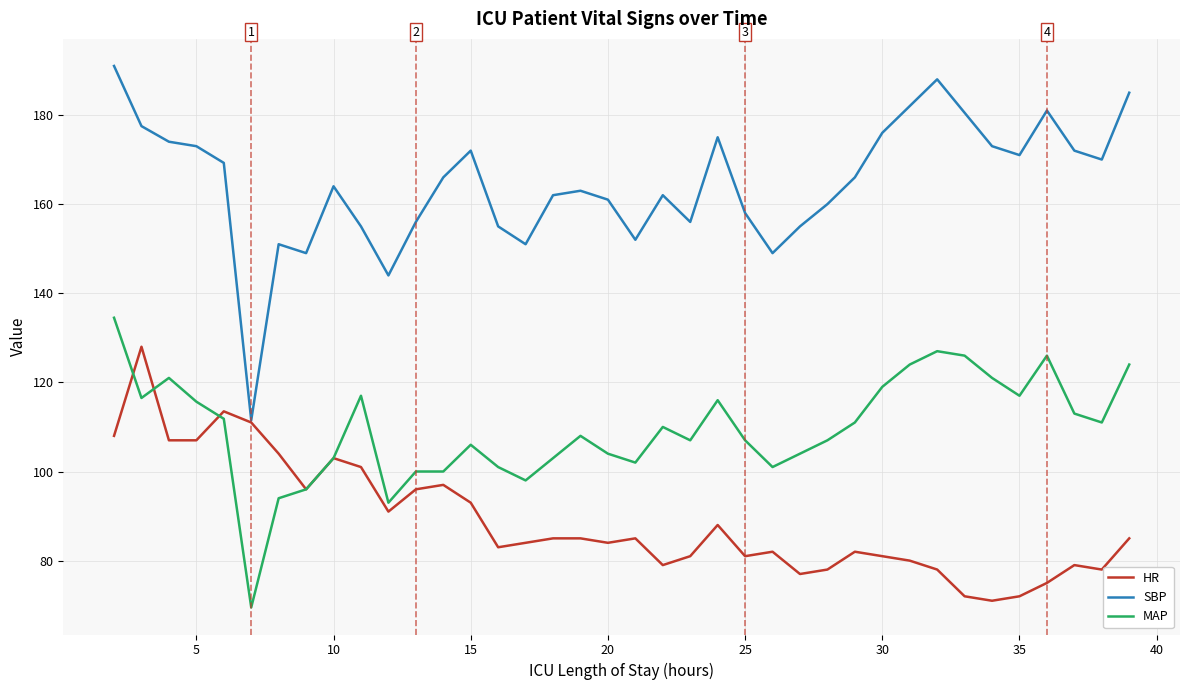

Which series has the widest spread of values?

SBP